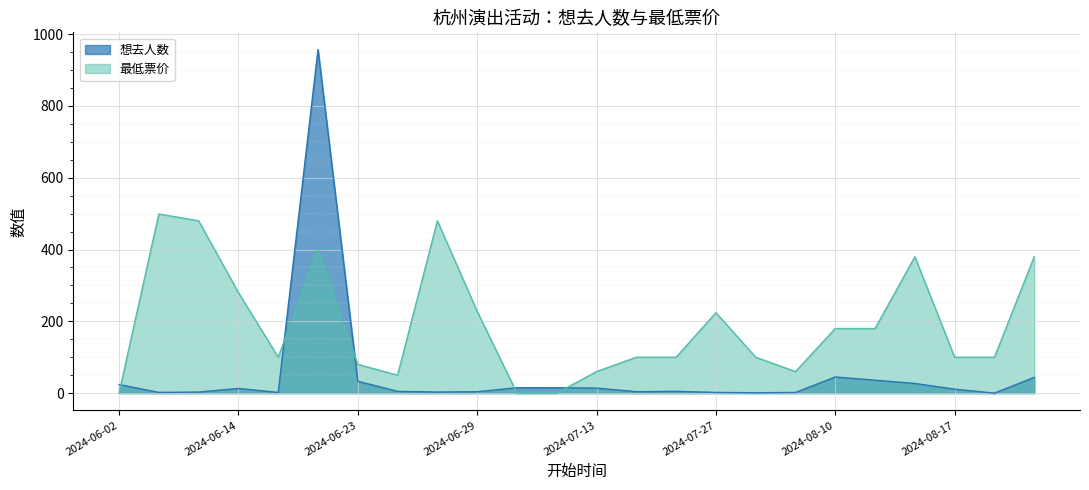

What are all the series names shown in the legend?

想去人数, 最低票价